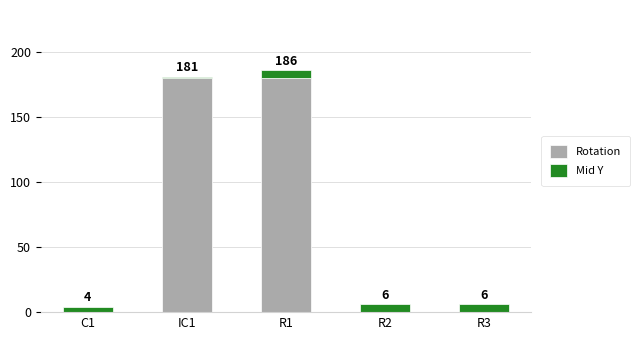

At which category is the sum across all series the highest?

R1